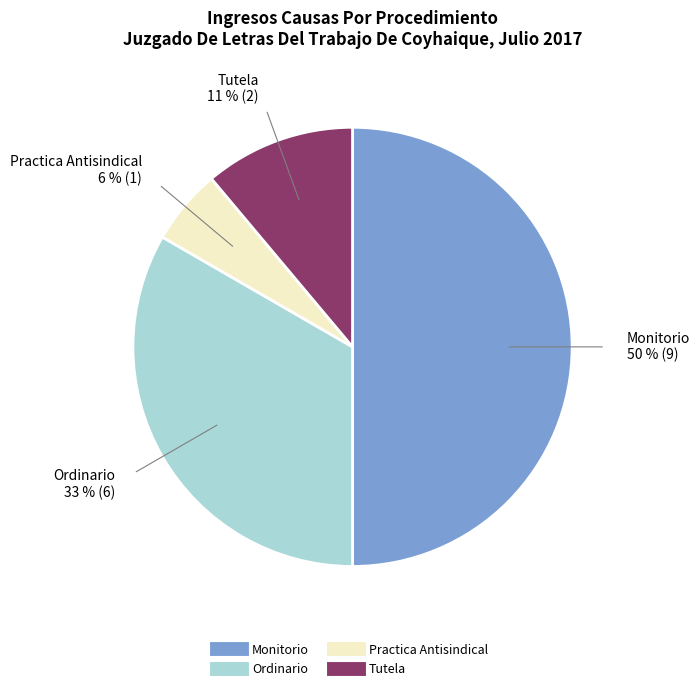

Do Ordinario and Monitorio together represent more than half of the pie?

Yes